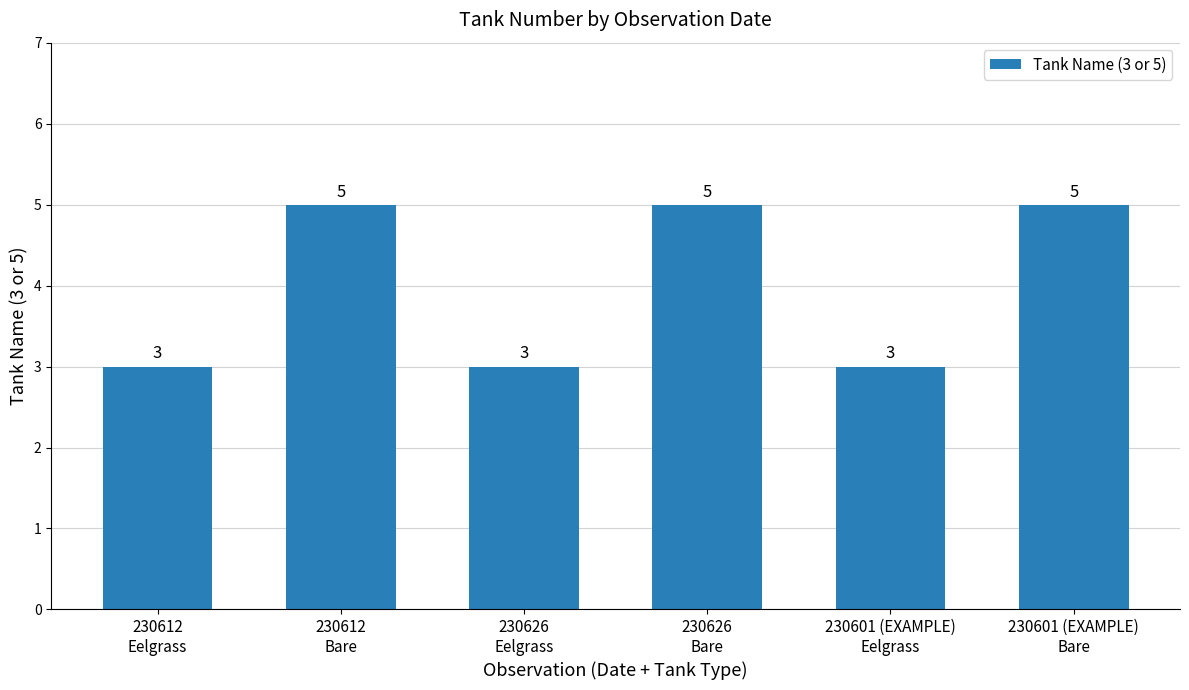

What is the difference between the second highest and minimum values?

2